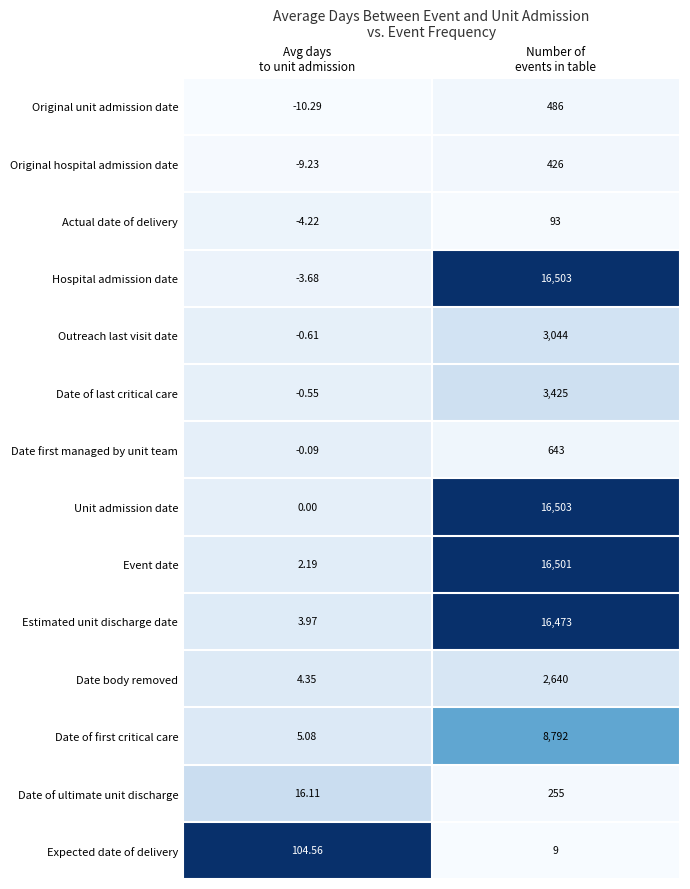

What is the difference between the highest and lowest values at Number of
events in table?

16494.0